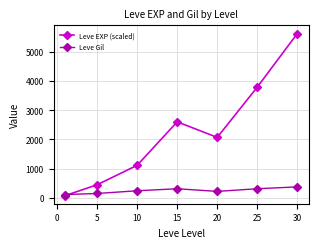

What is the sum of all Leve Gil values?

1725.6